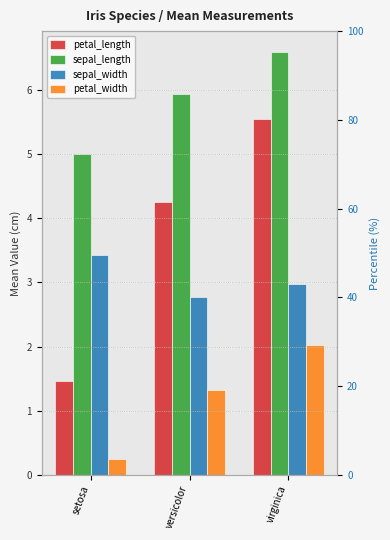

What is the greatest value displayed?

6.6